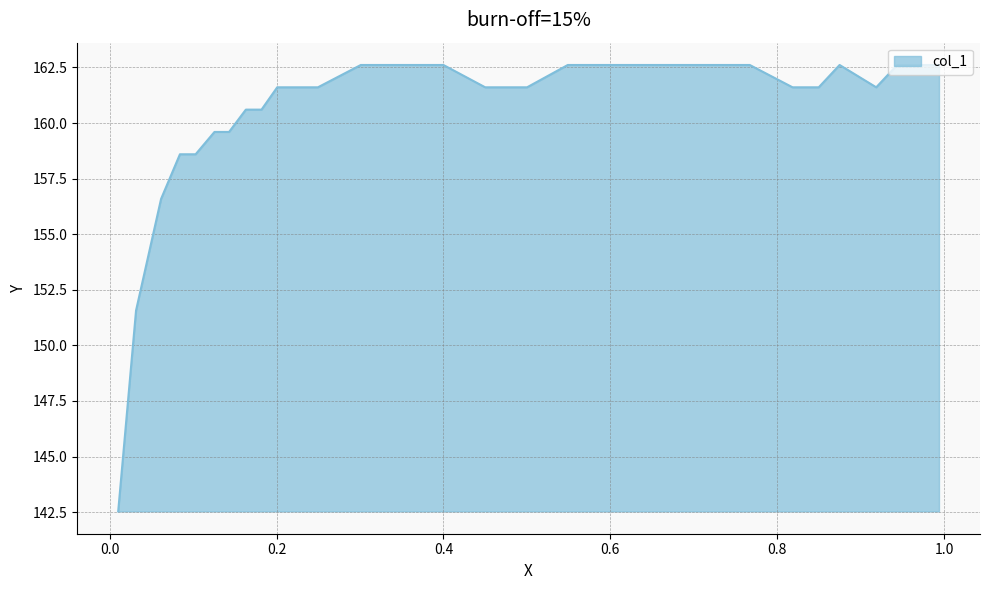

What is the maximum value shown in the chart?

162.6